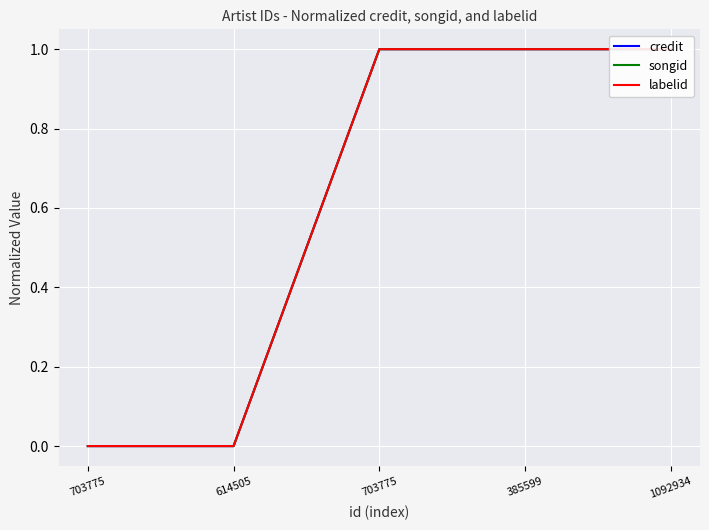

What is the label of the 4th point from the left?

385599